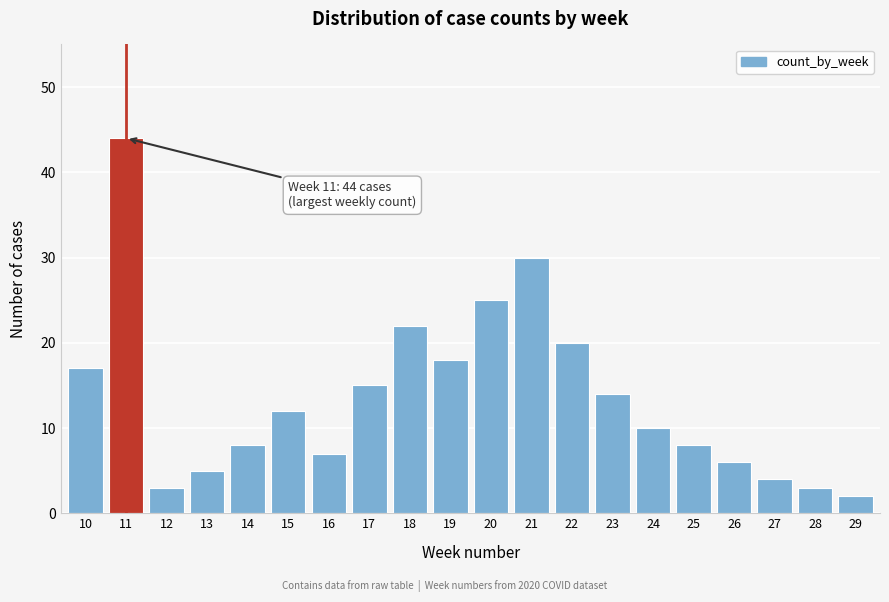

Reading right to left, list all the values displayed in this chart.

29=2	28=3	27=4	26=6	25=8	24=10	23=14	22=20	21=30	20=25	19=18	18=22	17=15	16=7	15=12	14=8	13=5	12=3	11=44	10=17